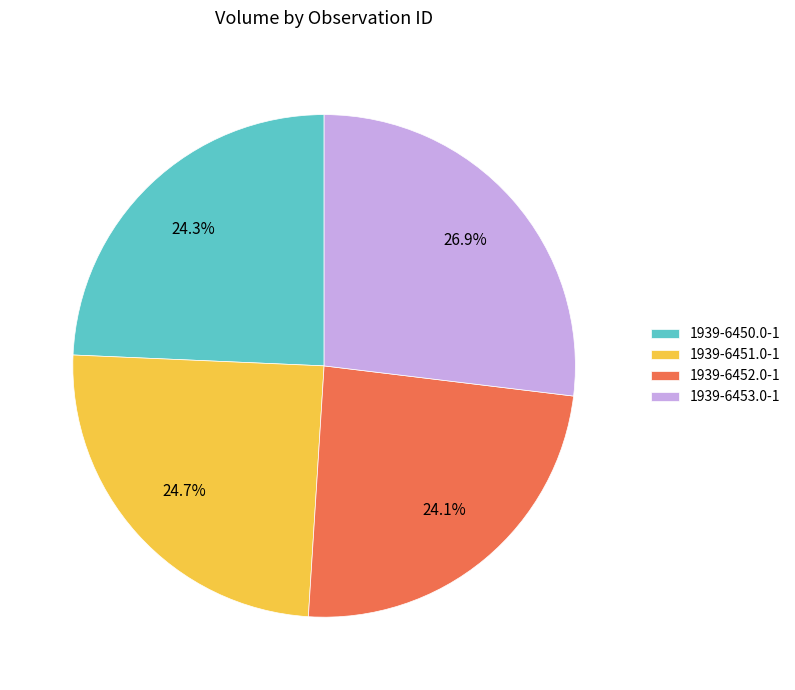

How many segments does this pie chart have?

4